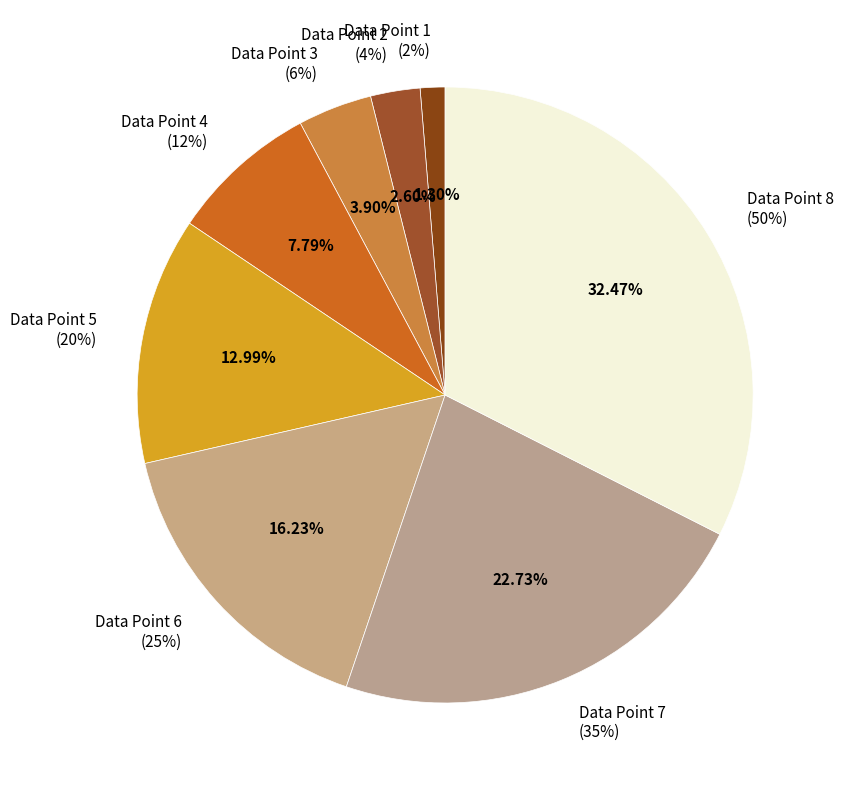

To the nearest percent, what percentage of the pie is 6?

16%